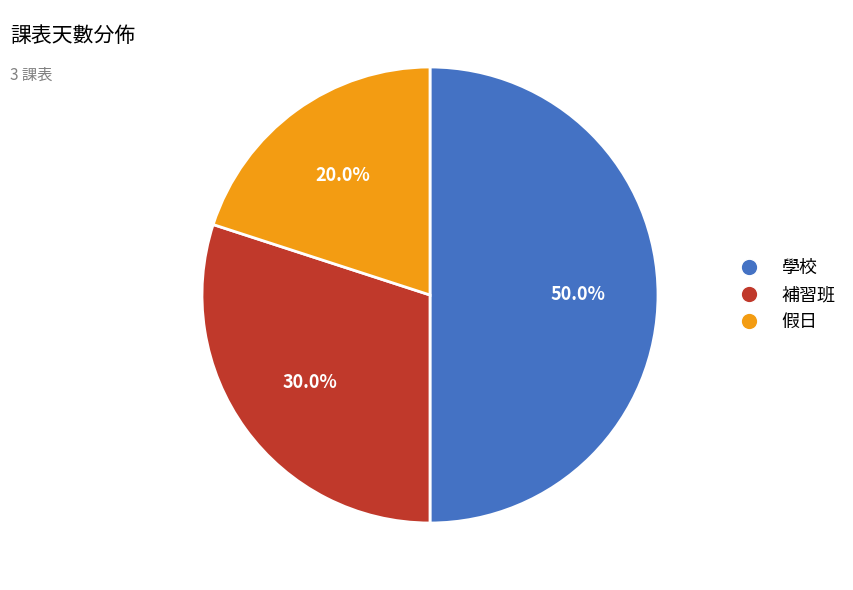

To the nearest percent, what portion does 假日 represent?

20%